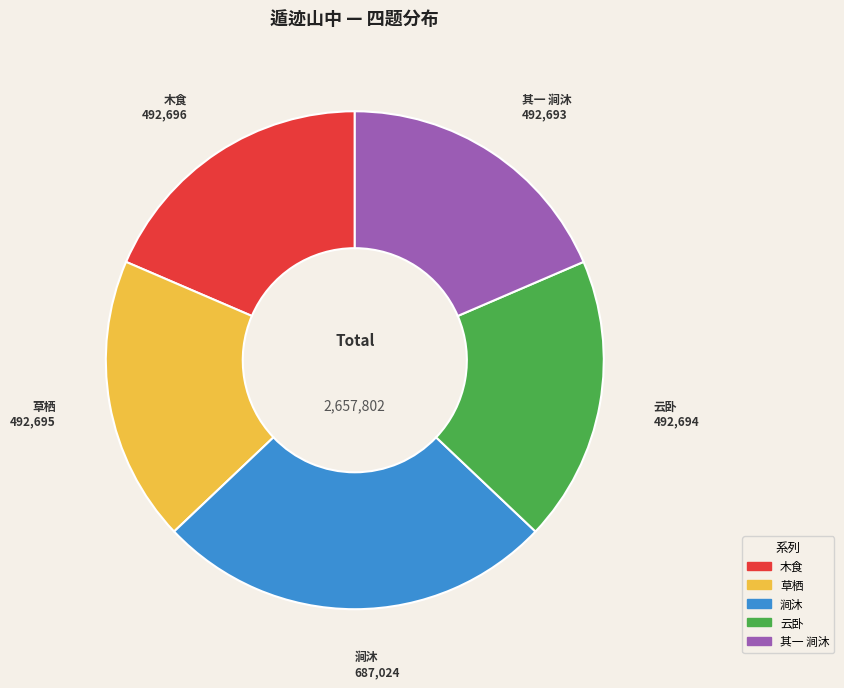

Approximately how many times larger is the value at 其一 涧沐 compared to 云卧?

1.0